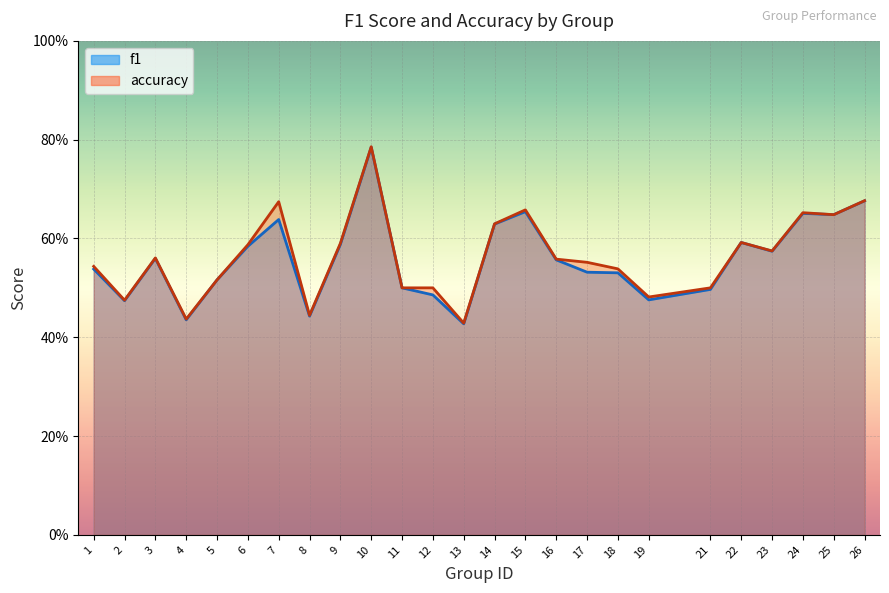

What is the value of the f1 point at the 21st from the left?

0.6